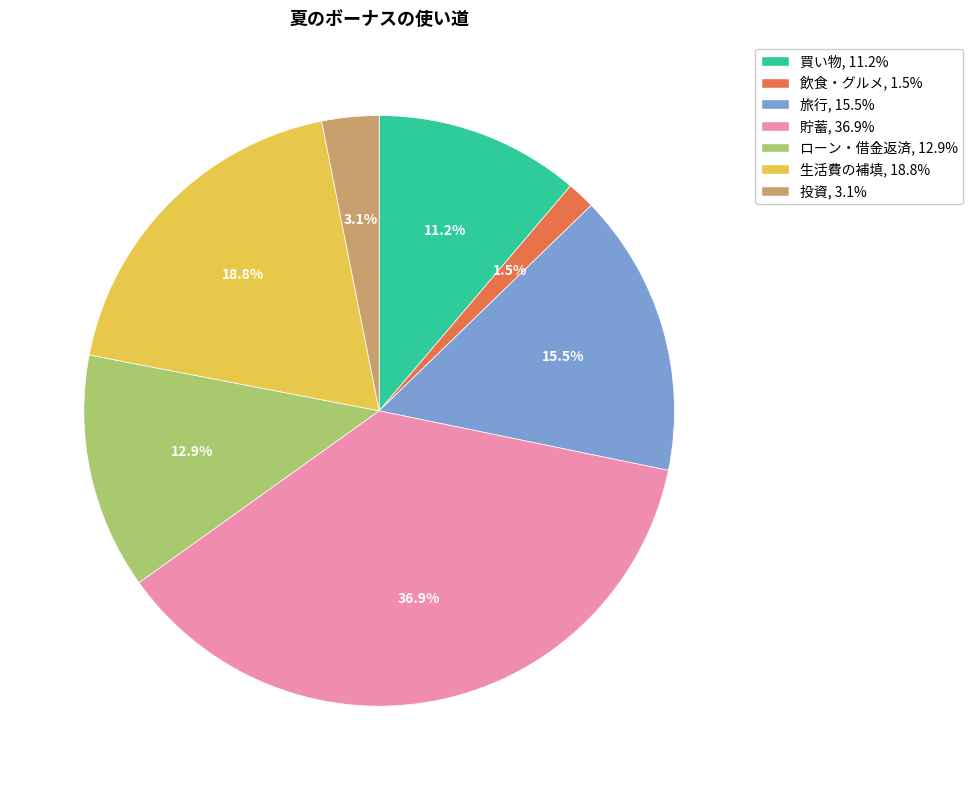

To the nearest percent, what is the difference between the largest and smallest slice percentages?

35%